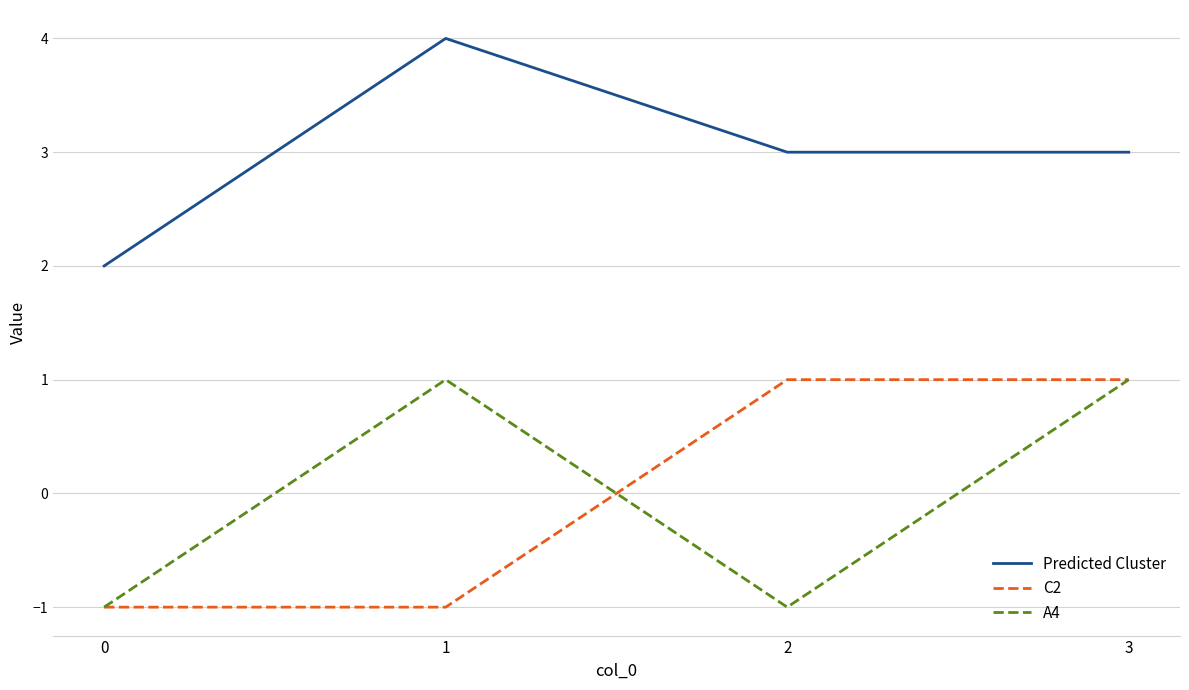

How many lines are shown in the chart?

3